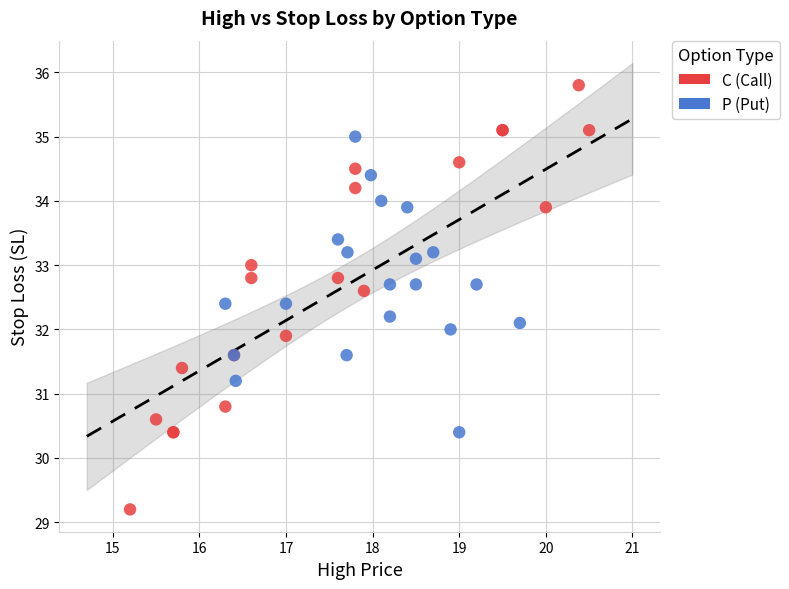

Which series has the largest Y range (max minus min)?

C (Call)